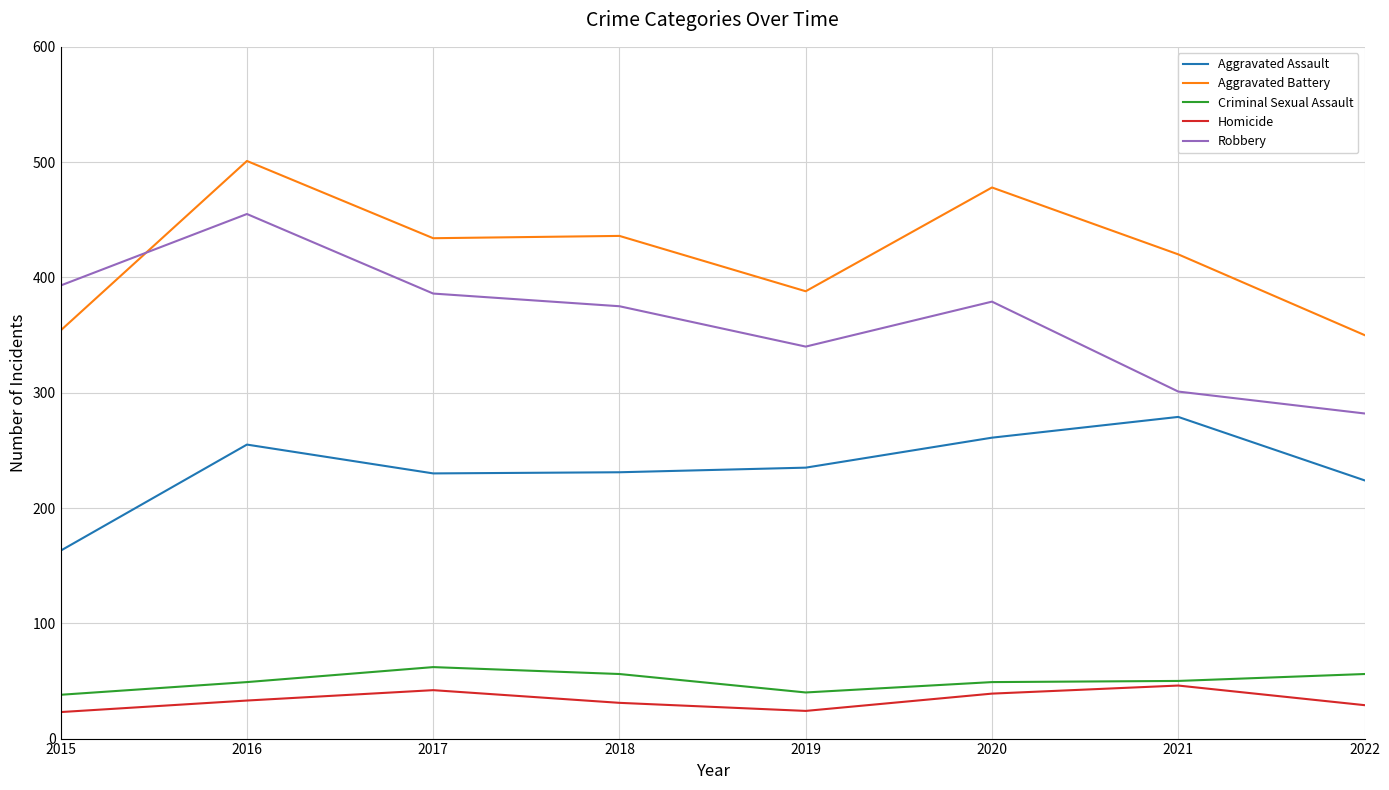

What is the lowest value of the Aggravated Battery series?

350